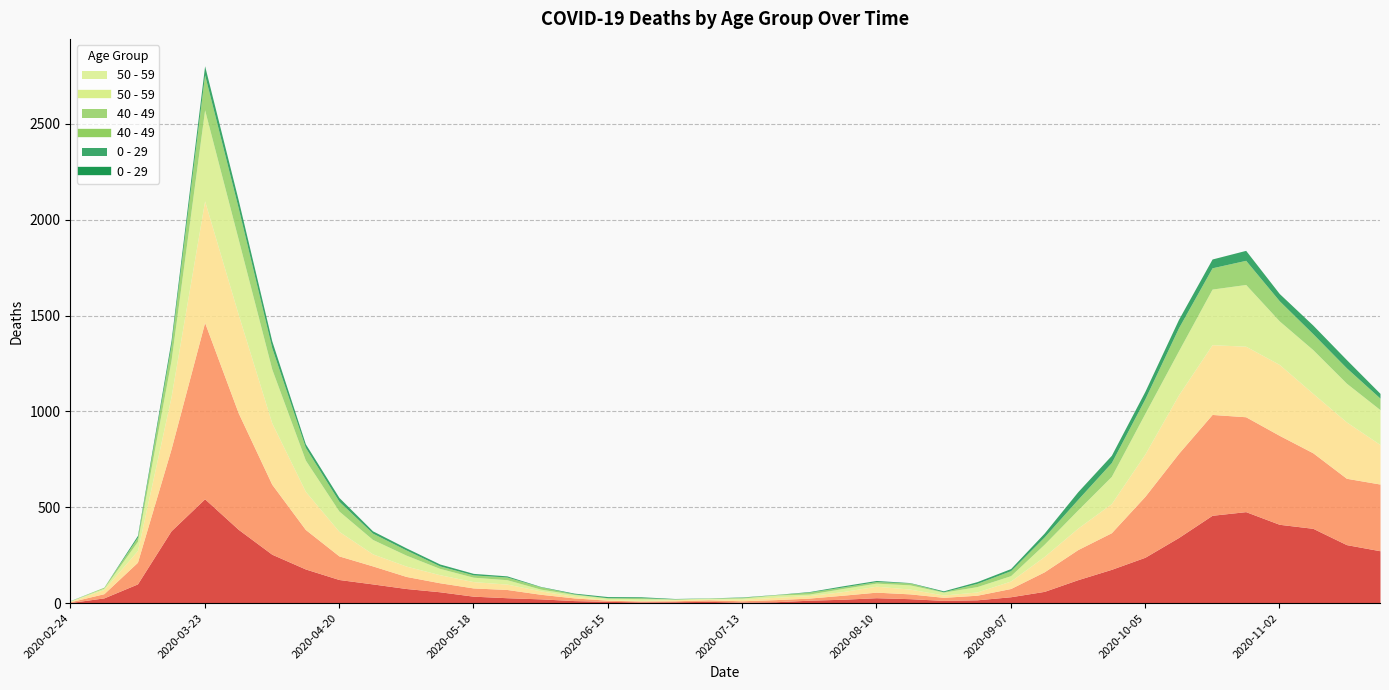

How many distinct data groups are displayed?

6